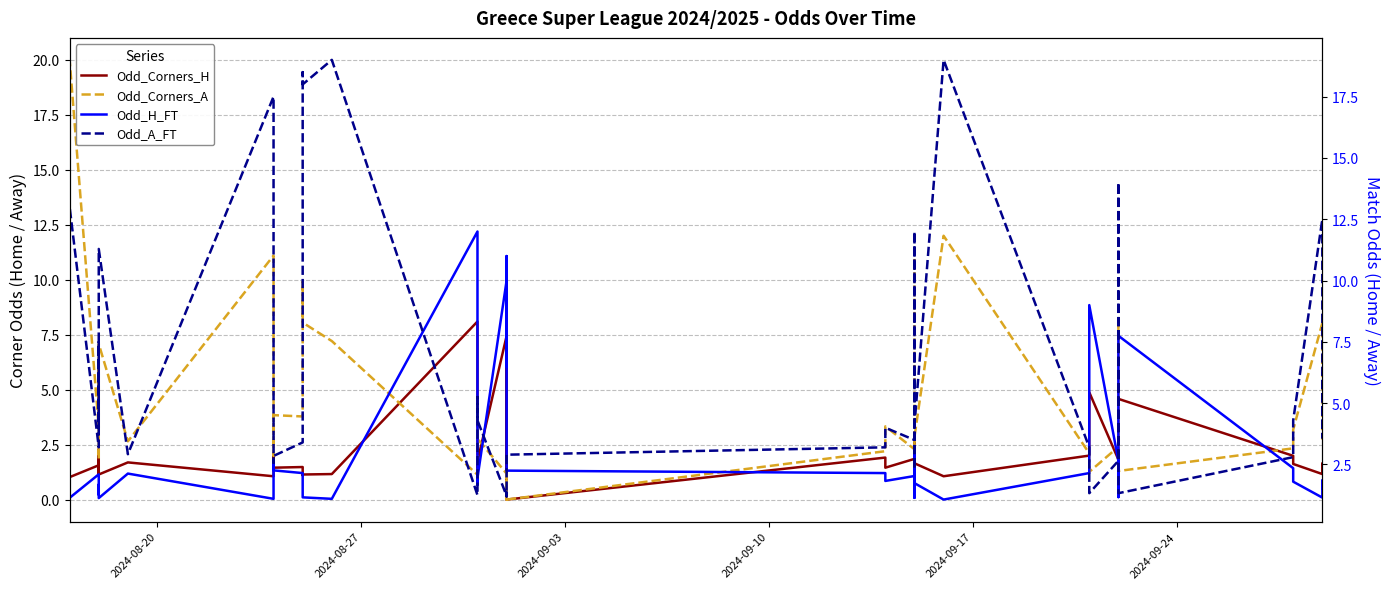

Rank the series by their average value, from lowest to highest.

Odd_Corners_H, Odd_H_FT, Odd_Corners_A, Odd_A_FT